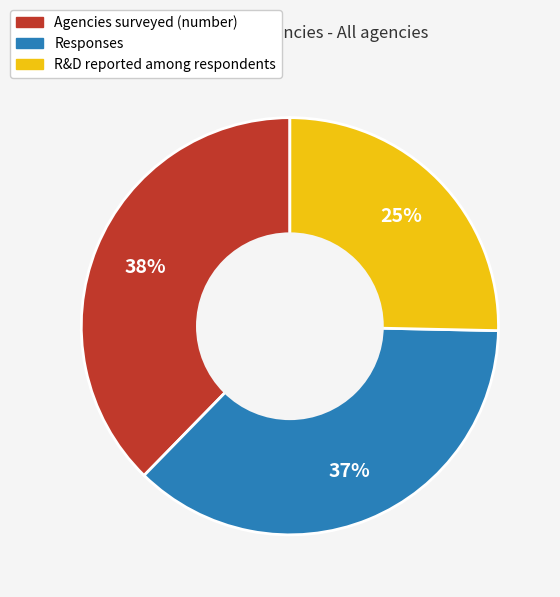

What is the smallest slice in the pie chart?

R&D reported among respondents